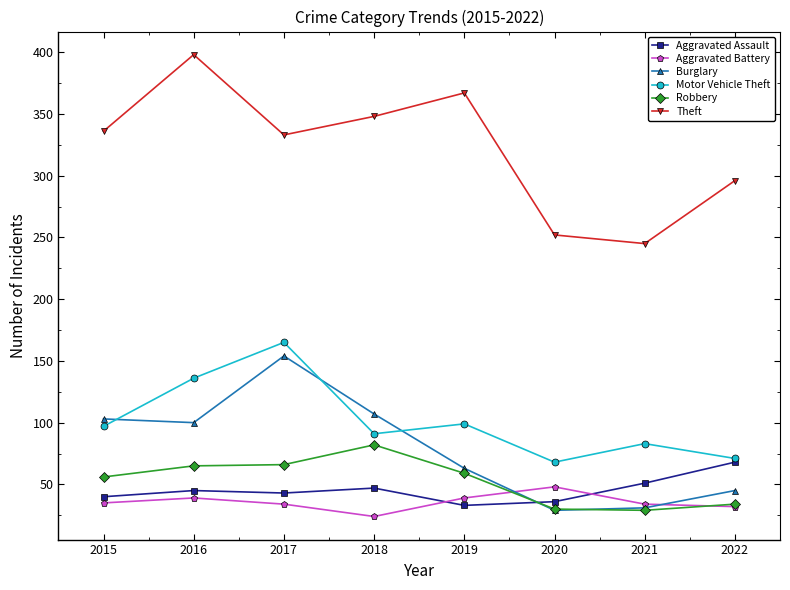

How many intersections are there between Aggravated Assault and Burglary?

1